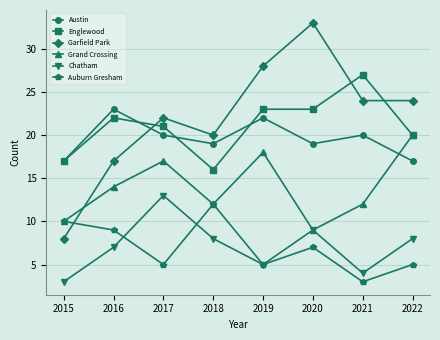

Reading right to left, list all the values displayed in this chart.

Austin: 2022=17	2021=20	2020=19	2019=22	2018=19	2017=20	2016=23	2015=17
Englewood: 2022=20	2021=27	2020=23	2019=23	2018=16	2017=21	2016=22	2015=17
Garfield Park: 2022=24	2021=24	2020=33	2019=28	2018=20	2017=22	2016=17	2015=8
Grand Crossing: 2022=20	2021=12	2020=9	2019=18	2018=12	2017=17	2016=14	2015=10
Chatham: 2022=8	2021=4	2020=9	2019=5	2018=8	2017=13	2016=7	2015=3
Auburn Gresham: 2022=5	2021=3	2020=7	2019=5	2018=12	2017=5	2016=9	2015=10